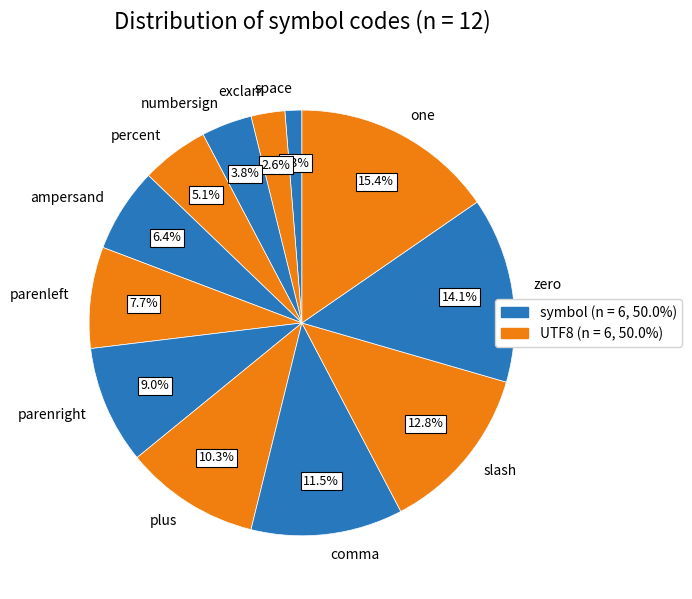

Does any single category account for the majority?

No